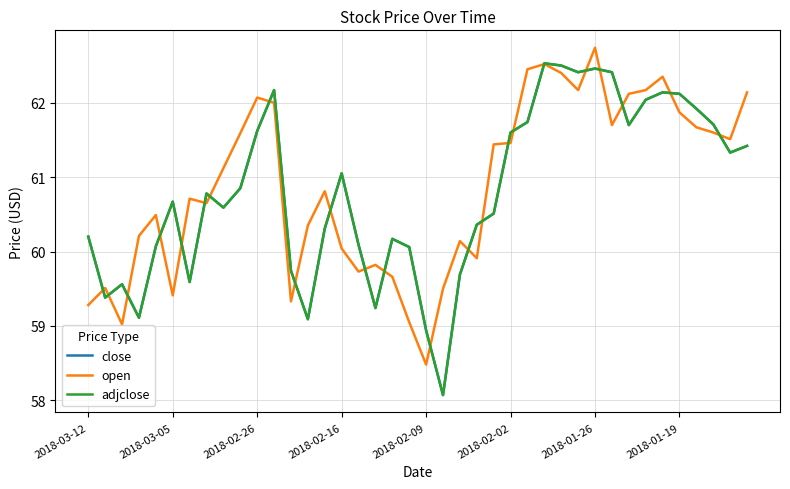

Does the chart display data point markers on the line(s)?

No